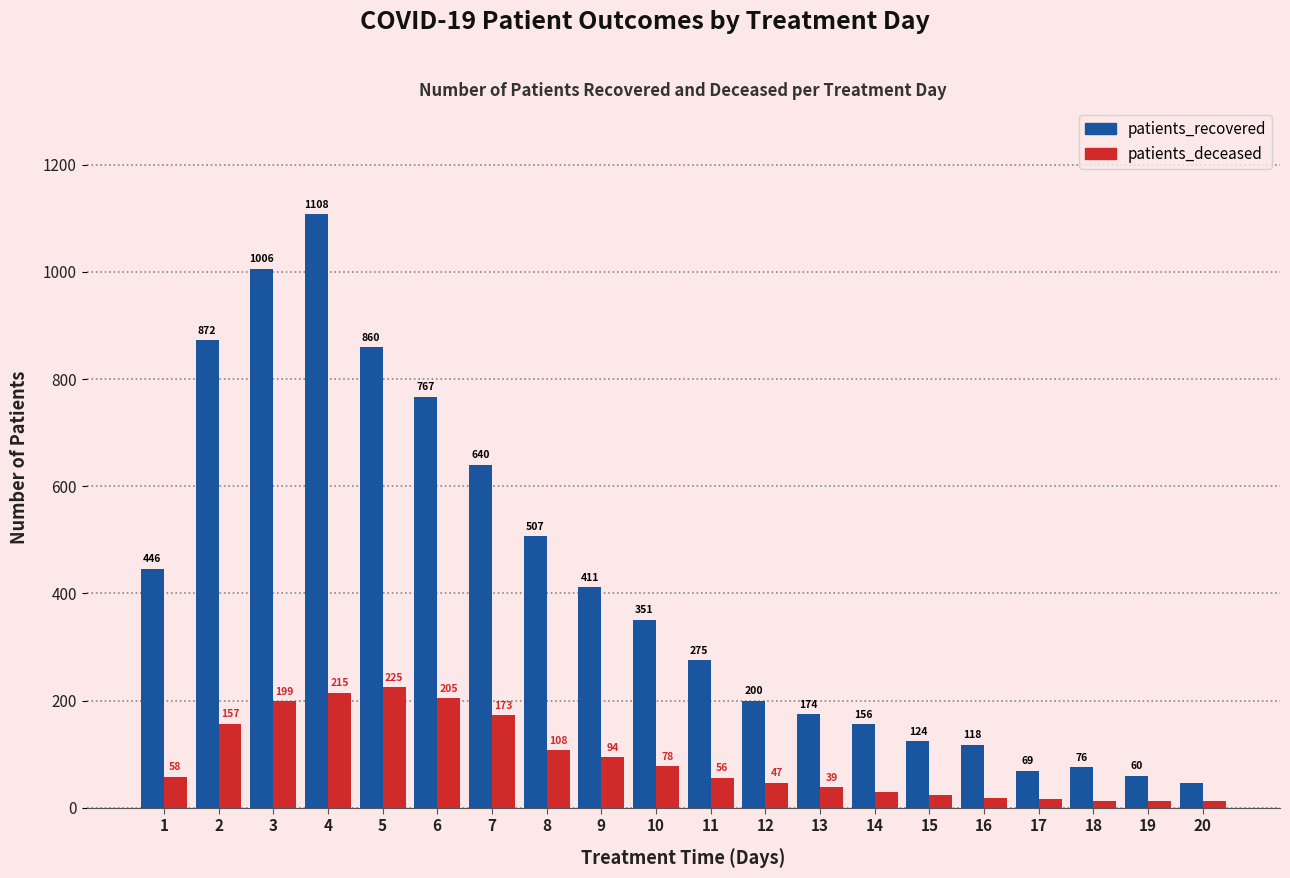

What are all the series names shown in the legend?

patients_recovered, patients_deceased